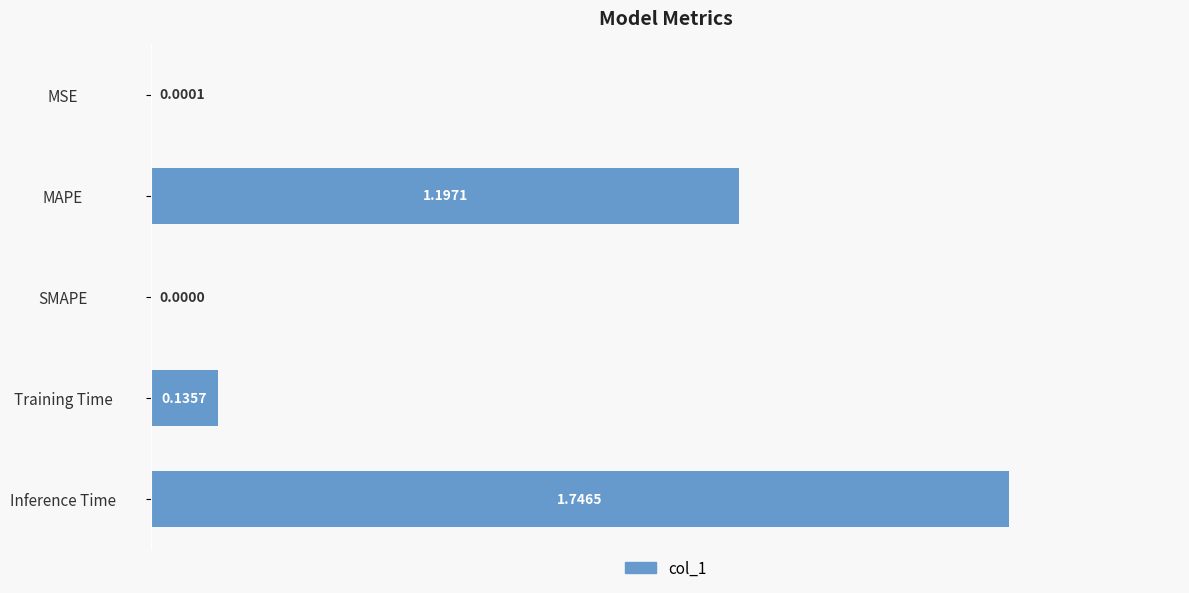

Between MAPE and SMAPE, which is larger?

MAPE